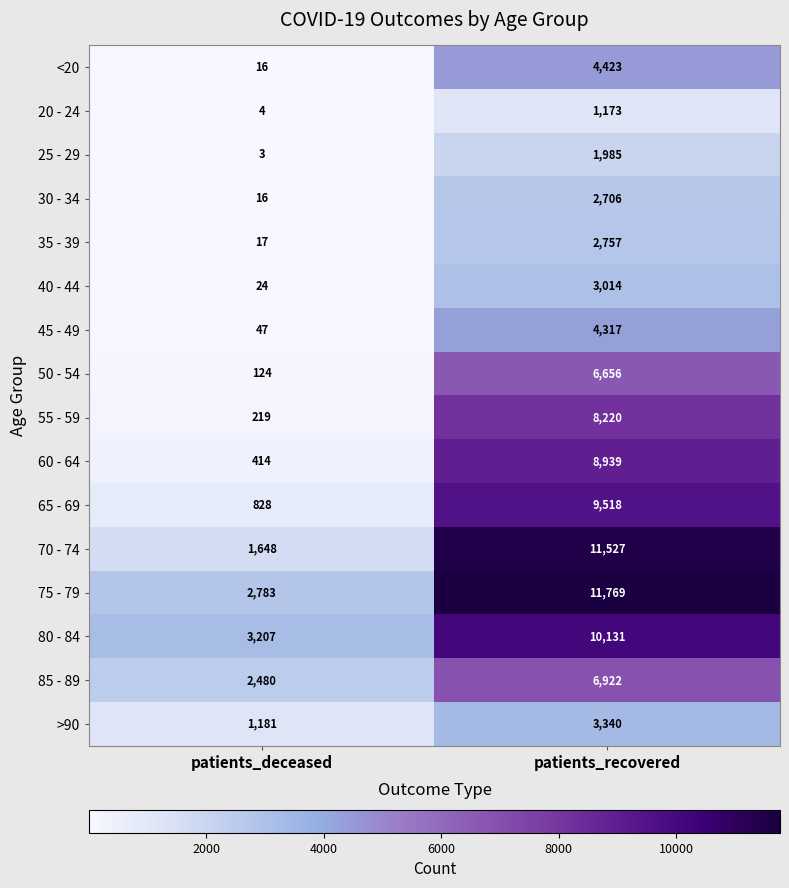

The value of 65 - 69 at patients_recovered is 4579. True or false?

False